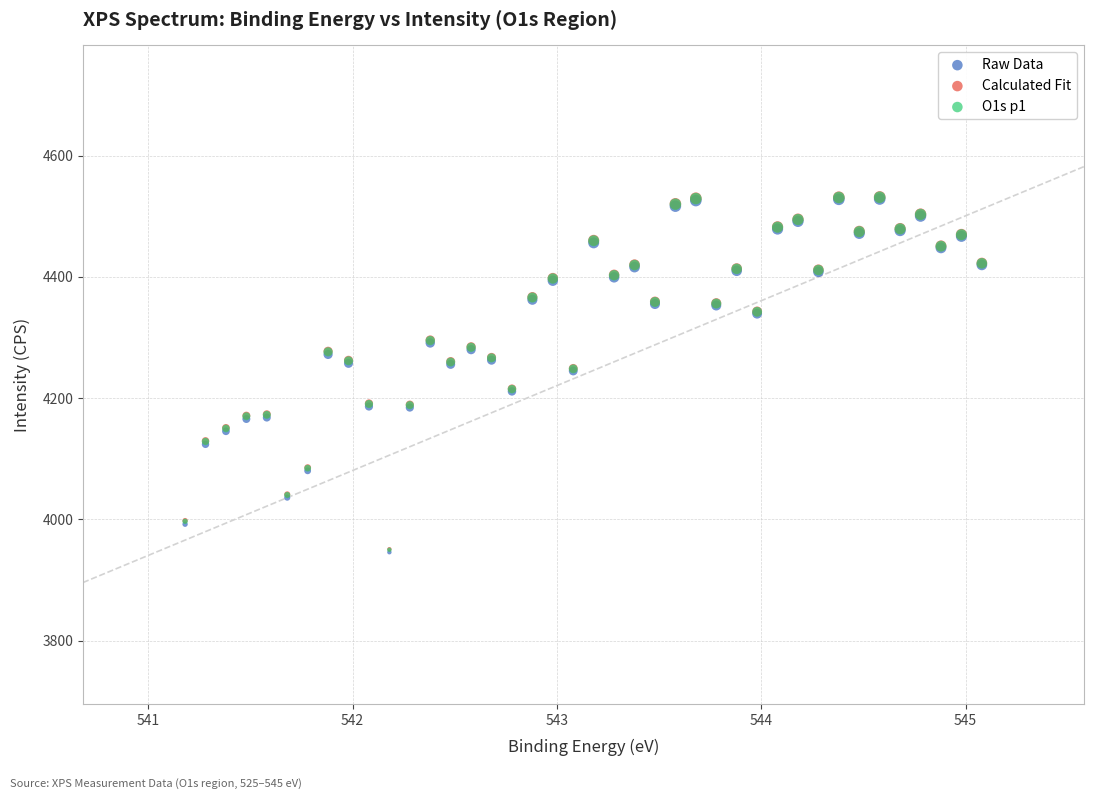

What are all the series names shown in the legend?

Raw Data, Calculated Fit, O1s p1